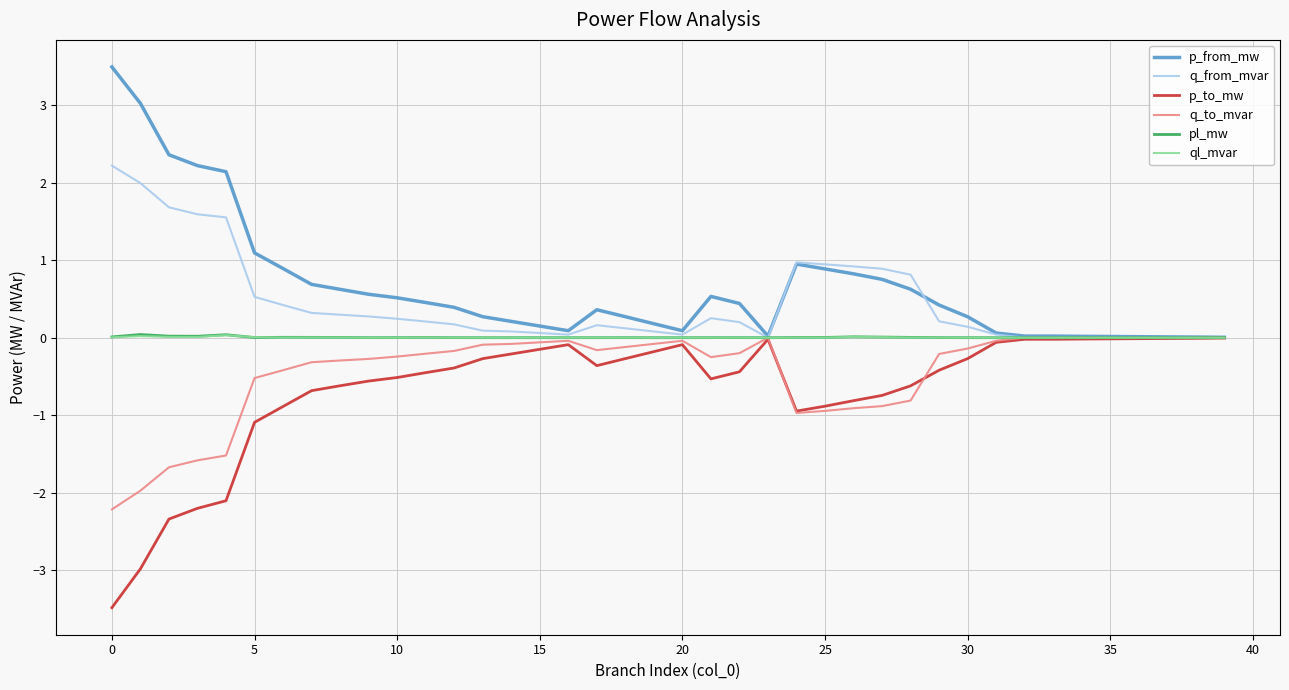

What is the greatest value displayed?

3.5